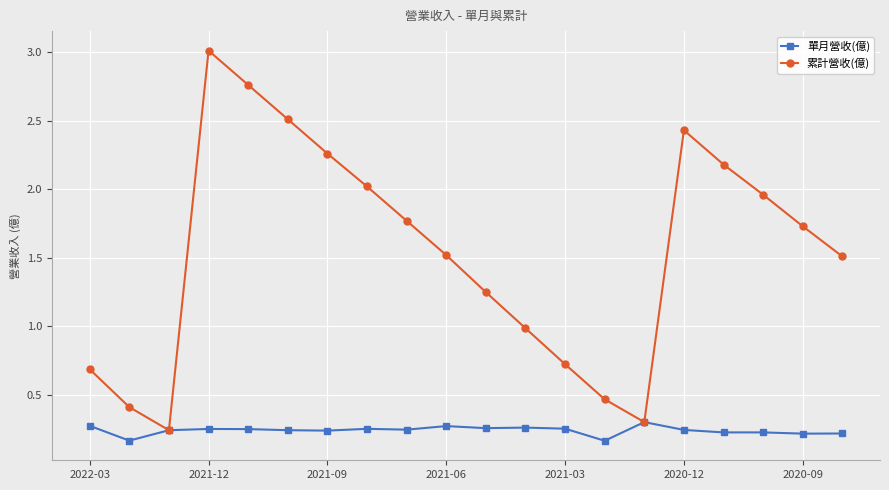

What are all the series names shown in the legend?

單月營收(億), 累計營收(億)